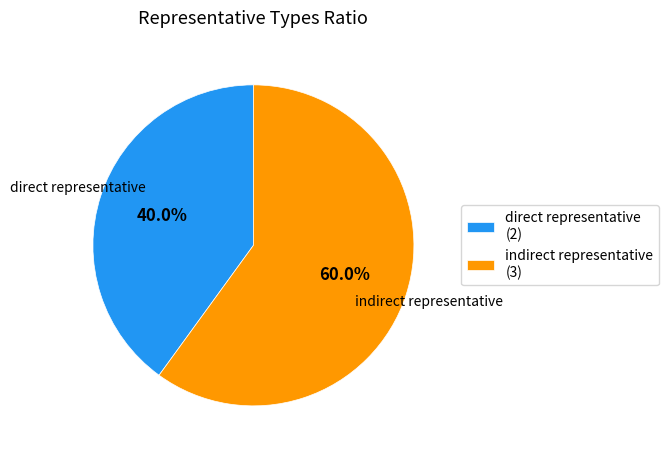

What is the majority slice?

indirect representative